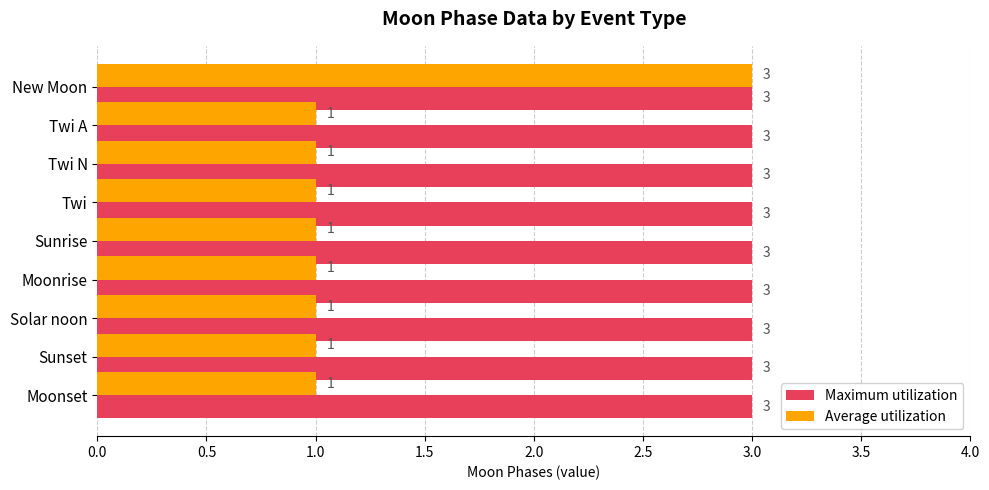

What is the average value of the Average utilization series?

1